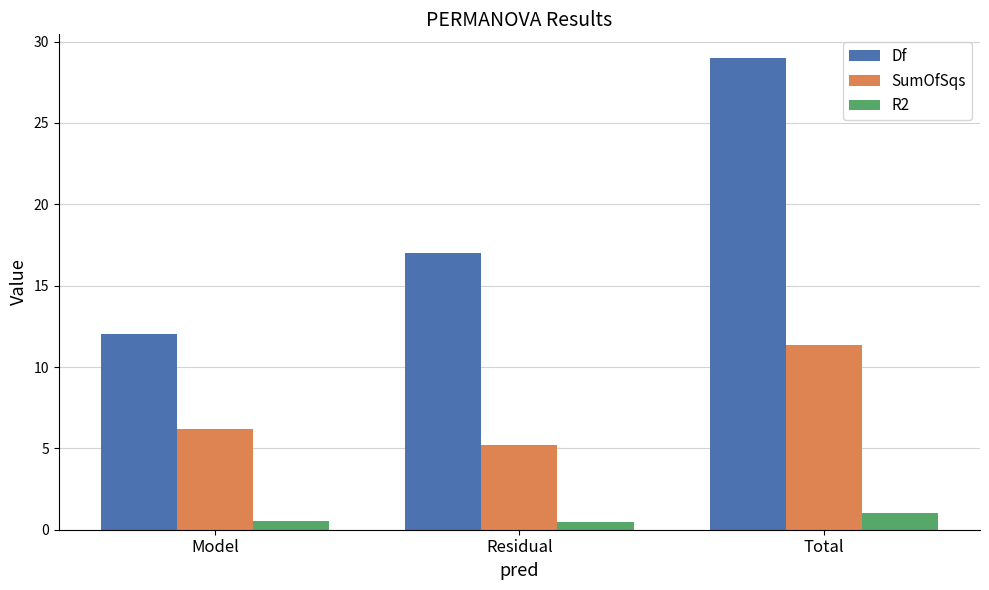

Which label corresponds to the largest value in the chart?

Total